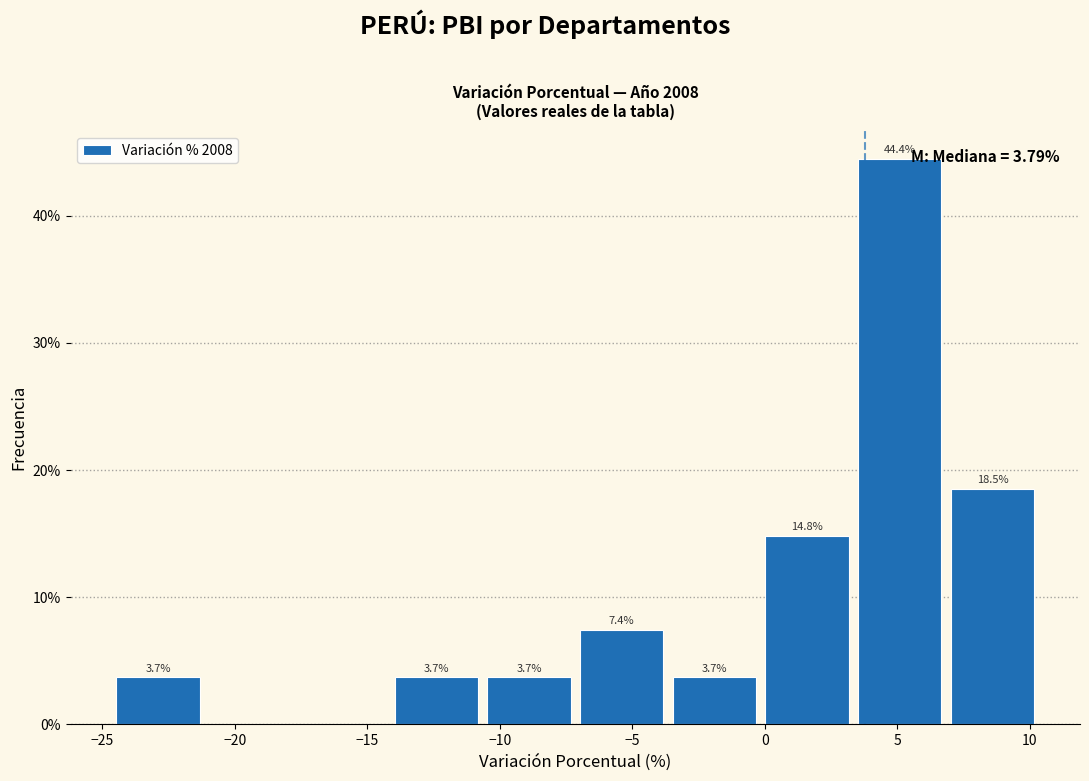

Over which range of the x-axis is the bar tallest?

3.5 to 7.0